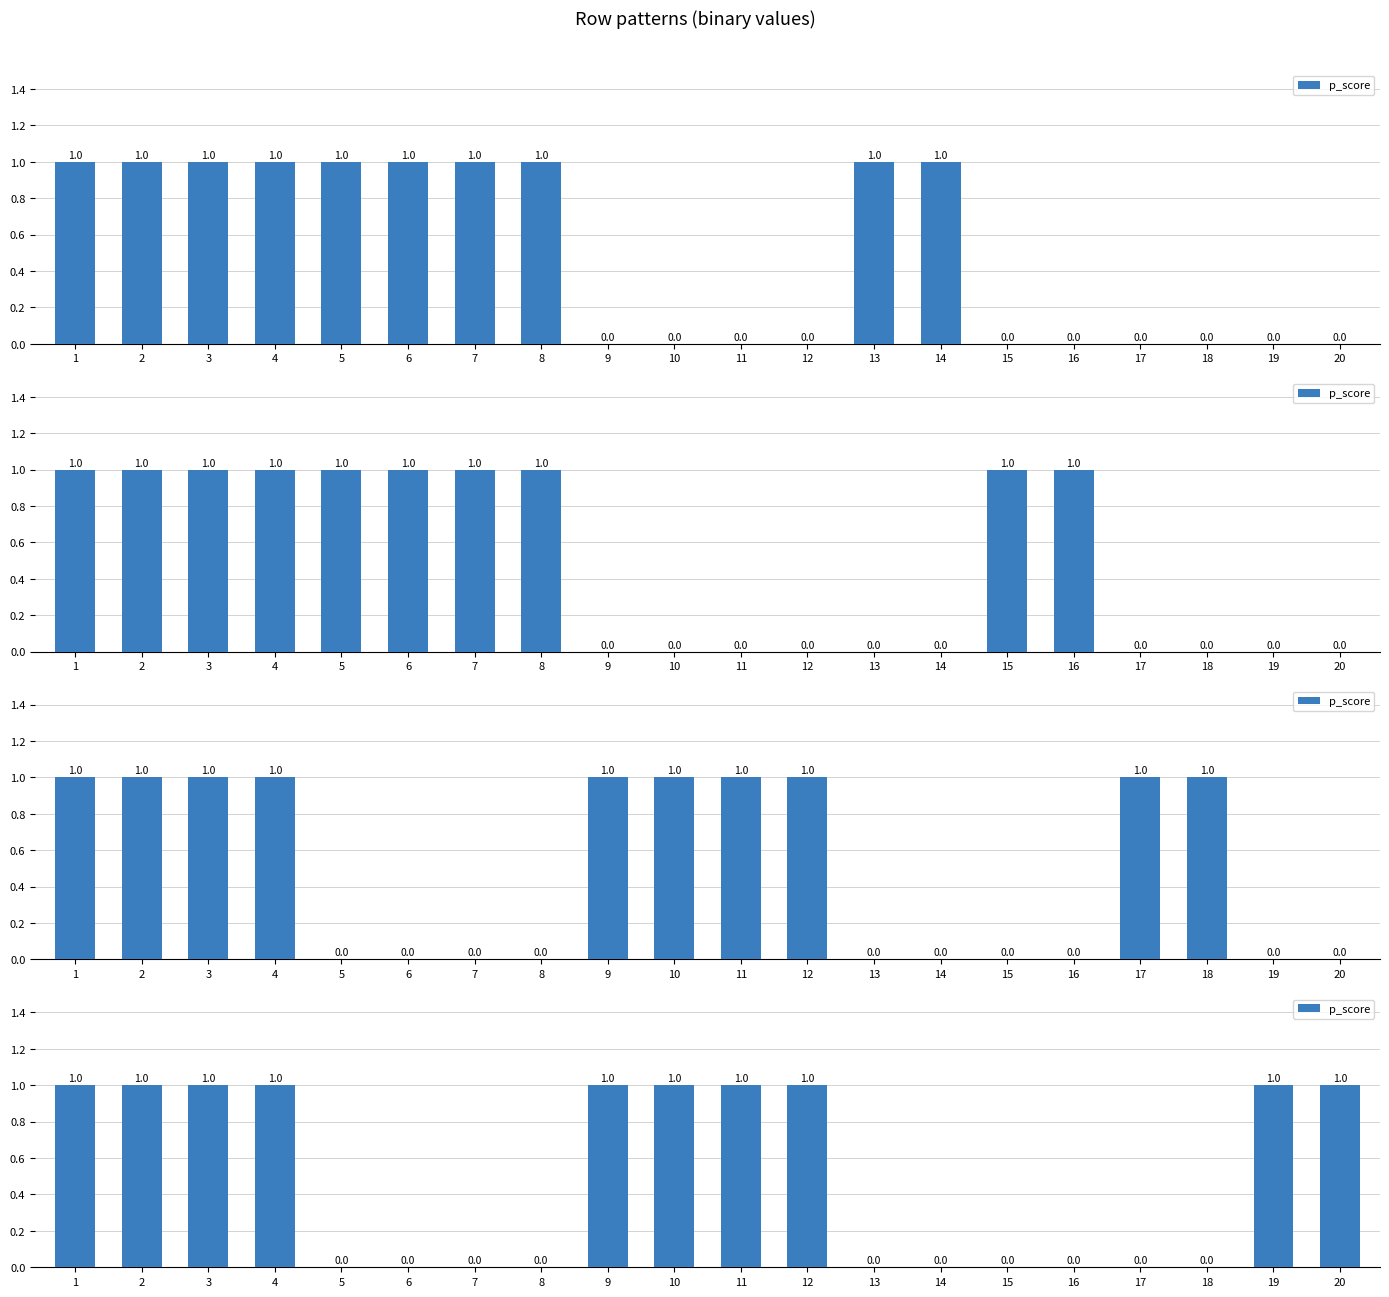

Is it true that the value at 1 is 0?

False